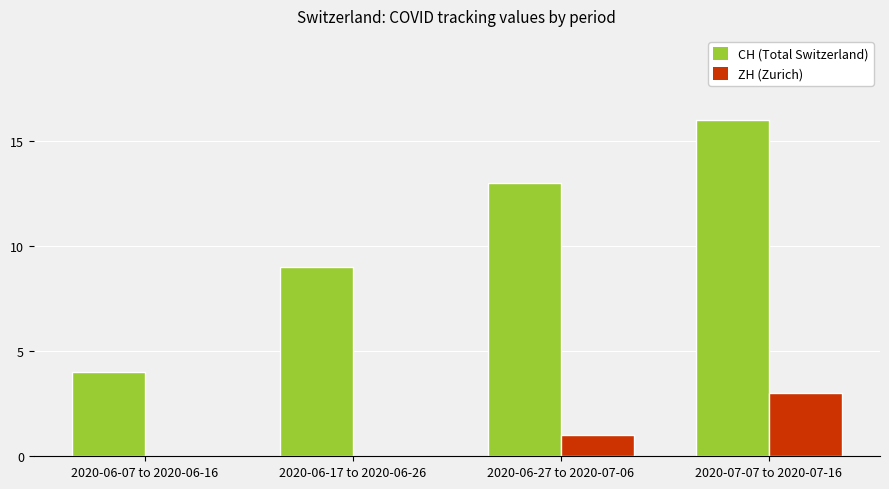

The CH (Total Switzerland) series shows 13 at 2020-06-27 to 2020-07-06. True or false?

True